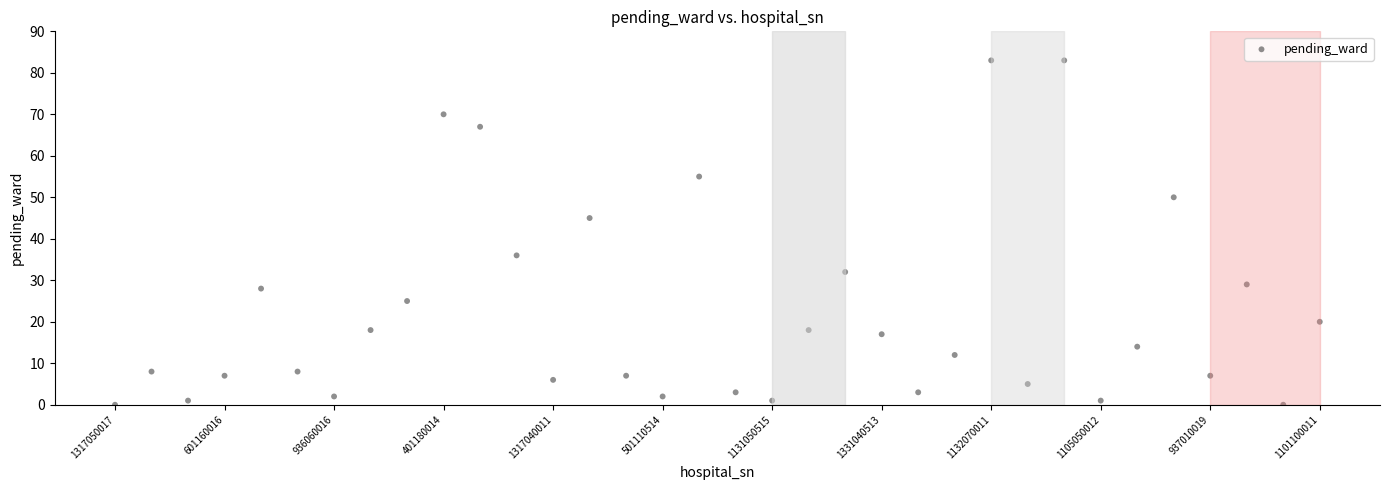

What is the range of Y values (max minus min)?

83